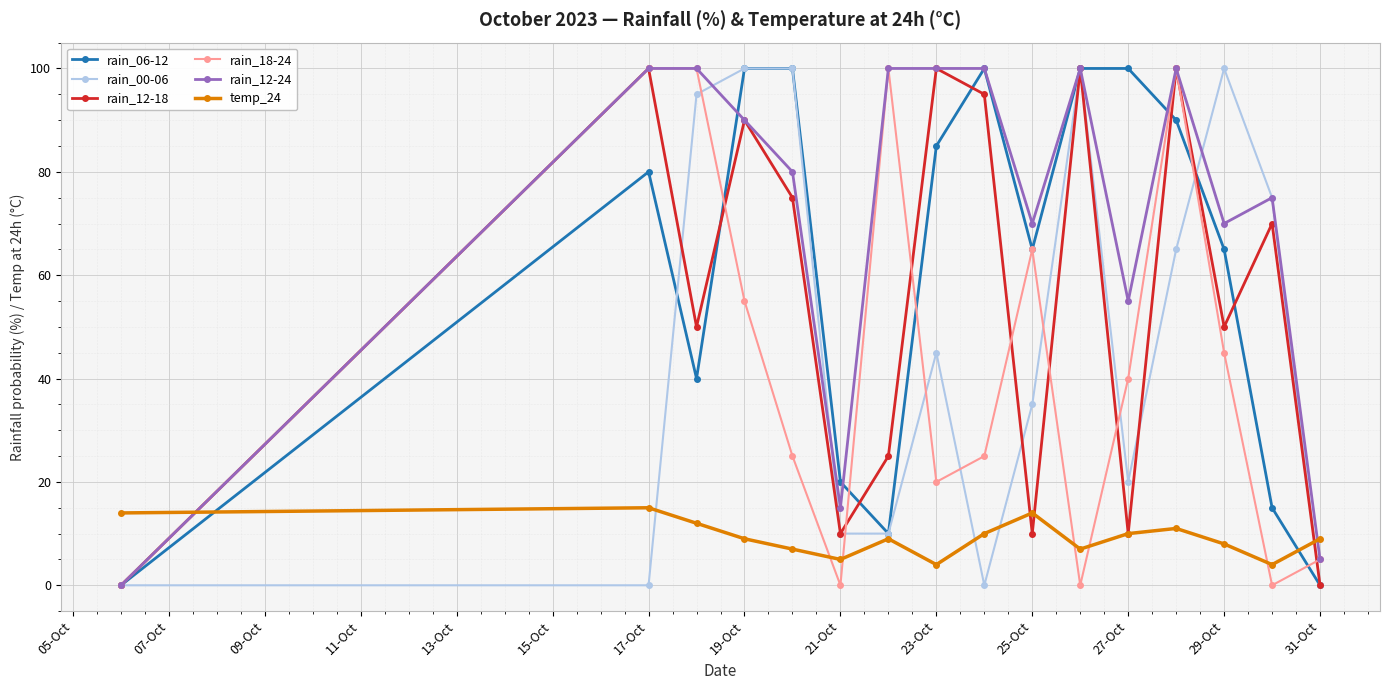

How many lines are shown in the chart?

6